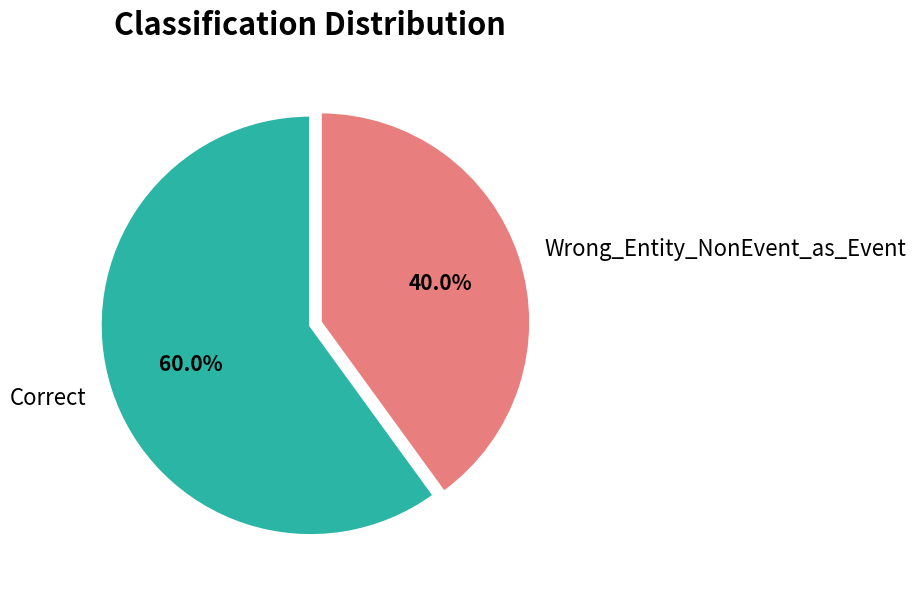

How many slices are in this pie chart?

2